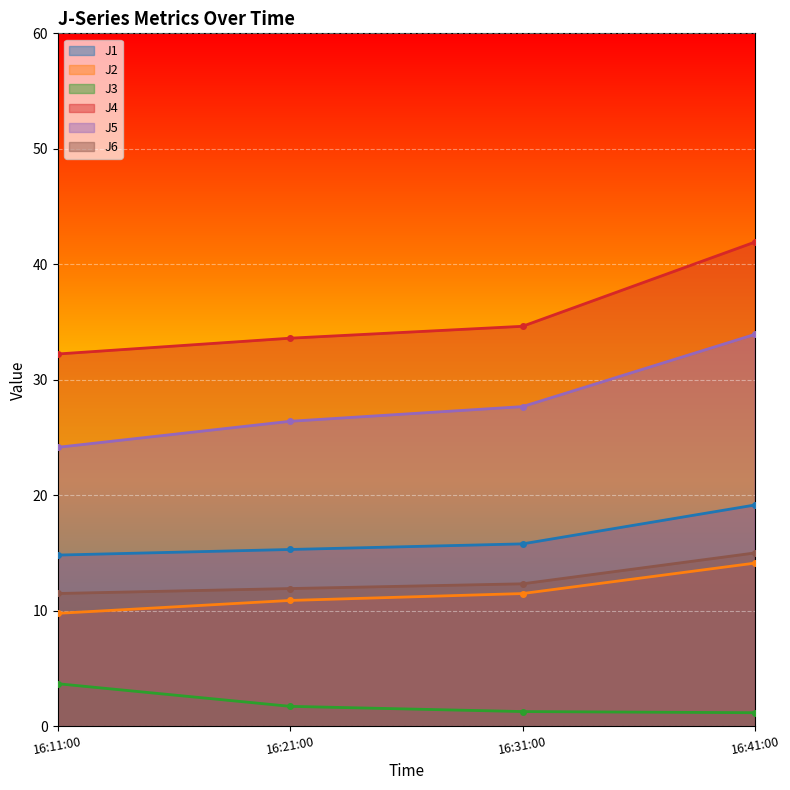

Rank the categories by J4 value from lowest to highest.

16:11:00, 16:21:00, 16:31:00, 16:41:00